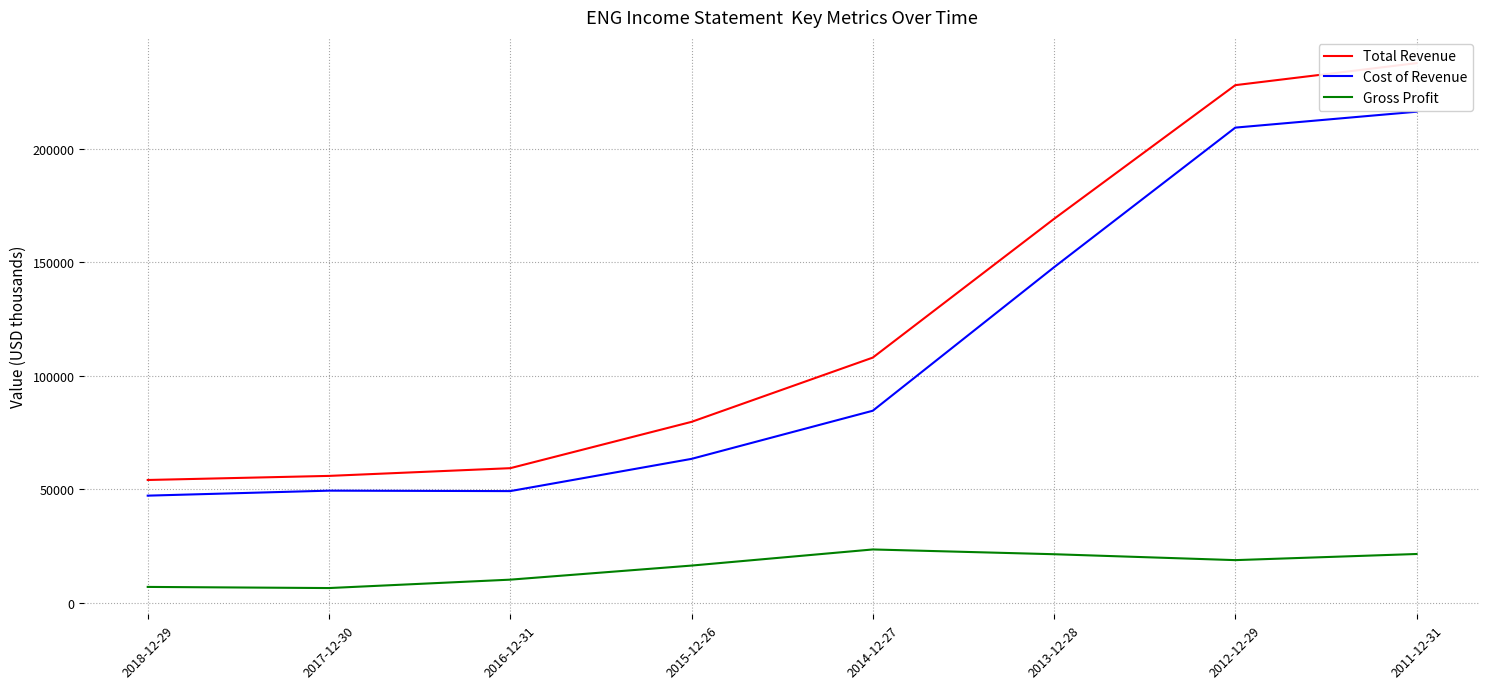

Which series changed the most between 2015-12-26 and 2011-12-31?

Total Revenue